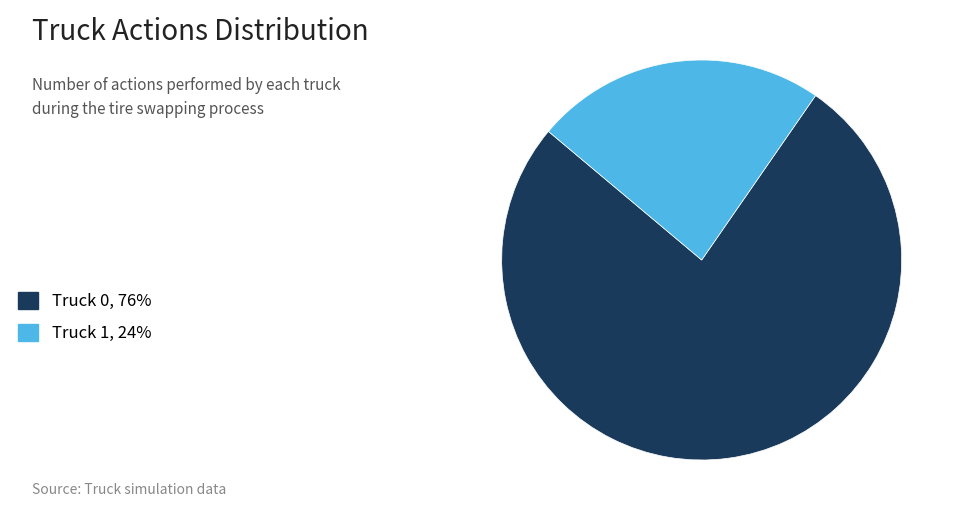

Between Truck 0, 76% and Truck 1, 24%, which is larger?

Truck 0, 76%